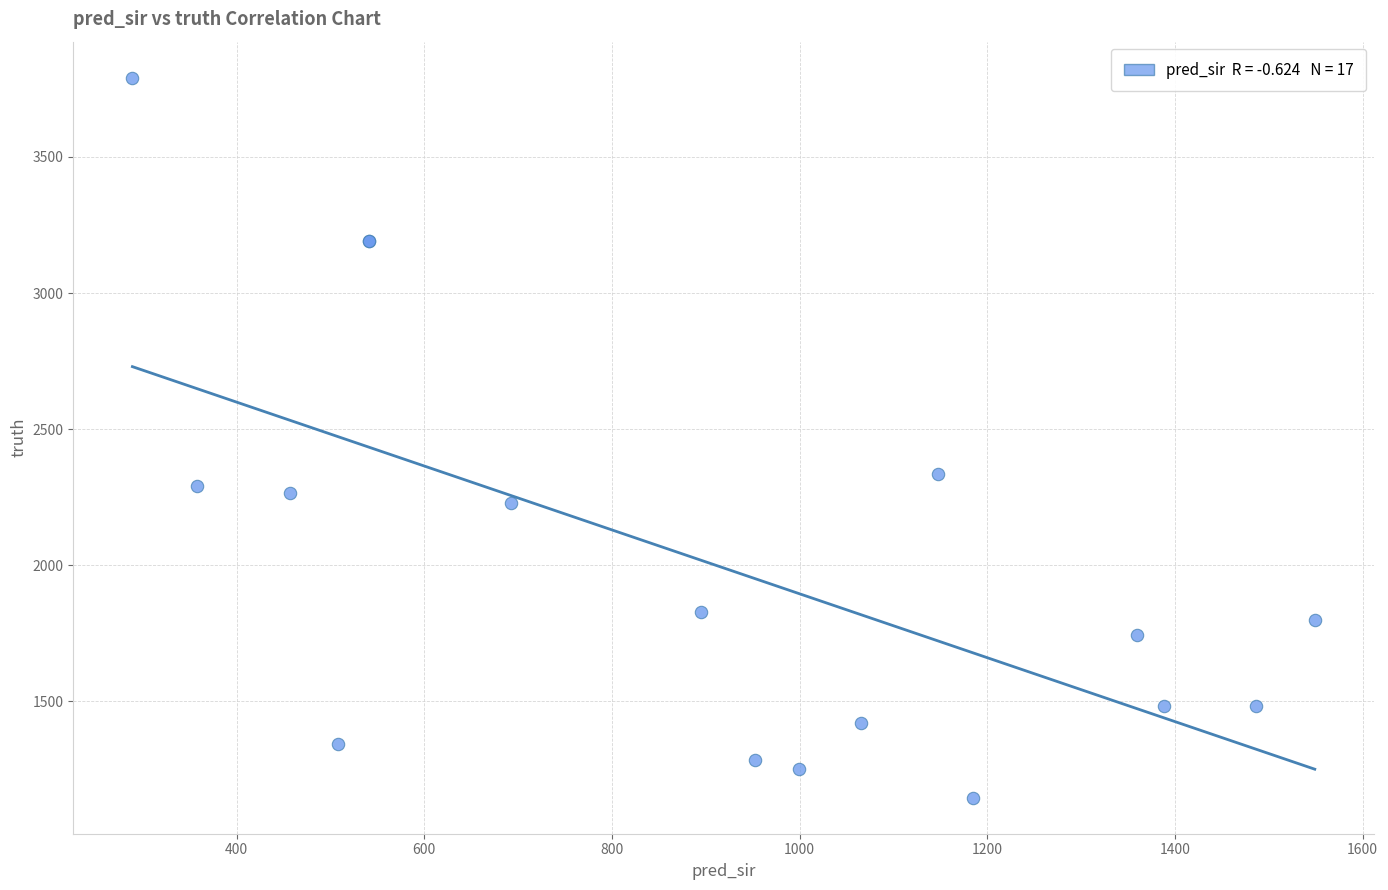

What Y value in the scatter plot is closest to 2468?

2334